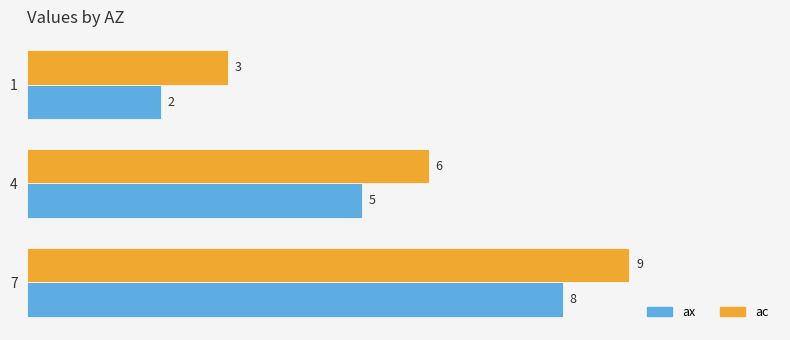

The value of ax at 4 is 7. True or false?

False